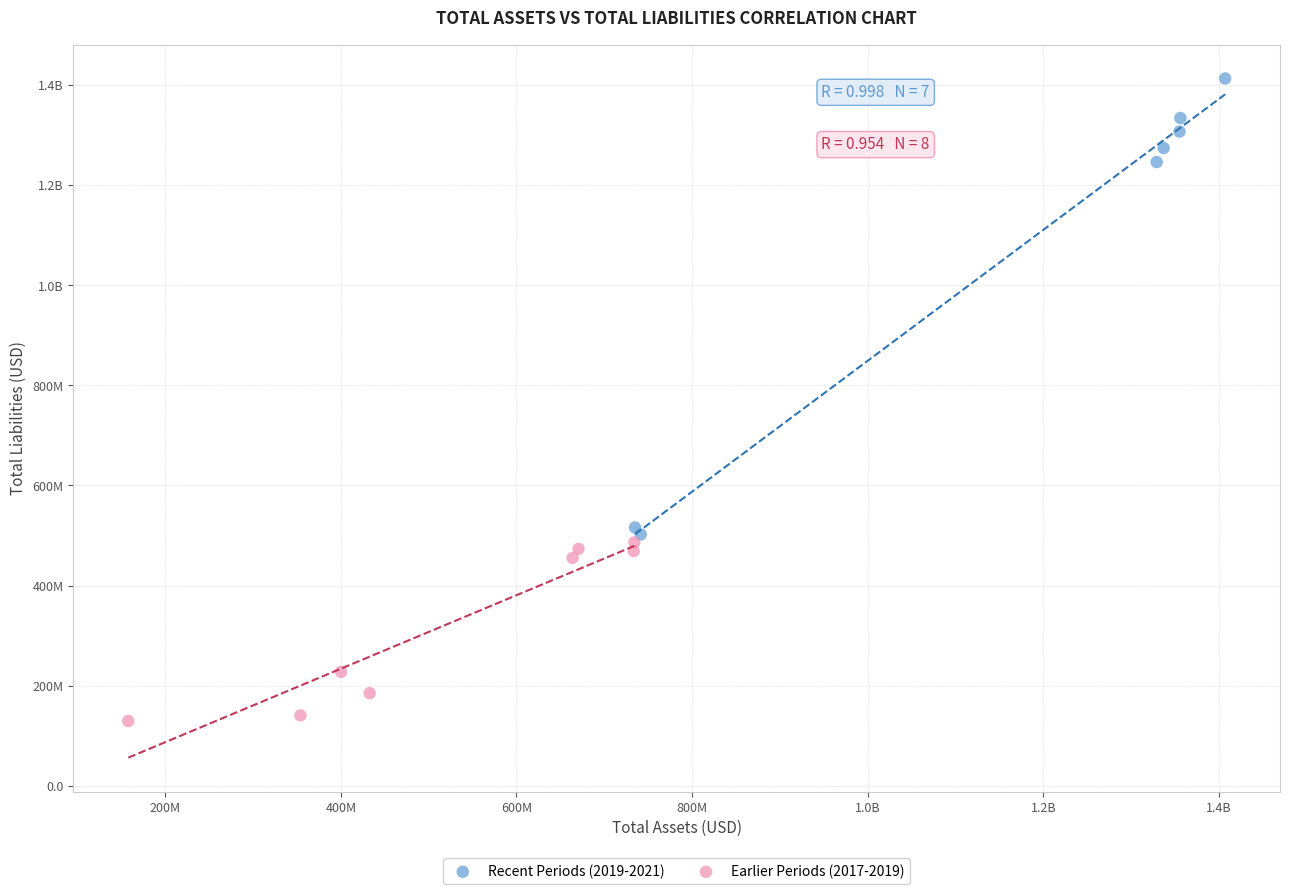

What are all the series names shown in the legend?

Recent Periods (2019-2021), Earlier Periods (2017-2019)